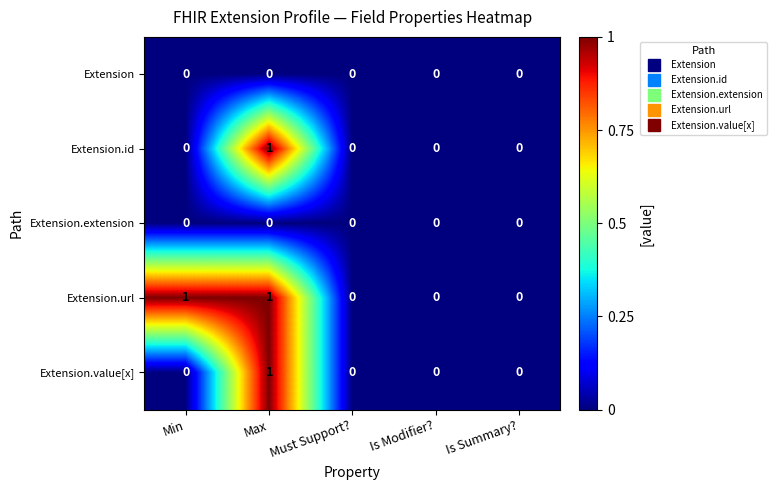

What is the spread (max minus min) of values at Max?

1